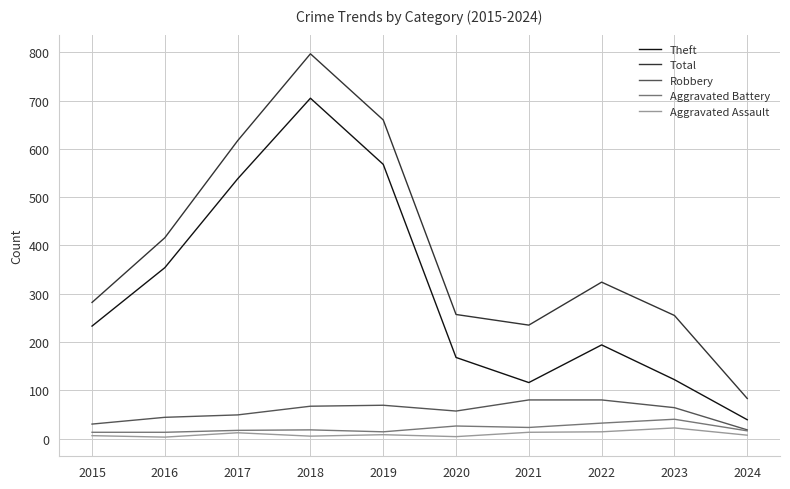

The value of Robbery at 2019 is 121. True or false?

False